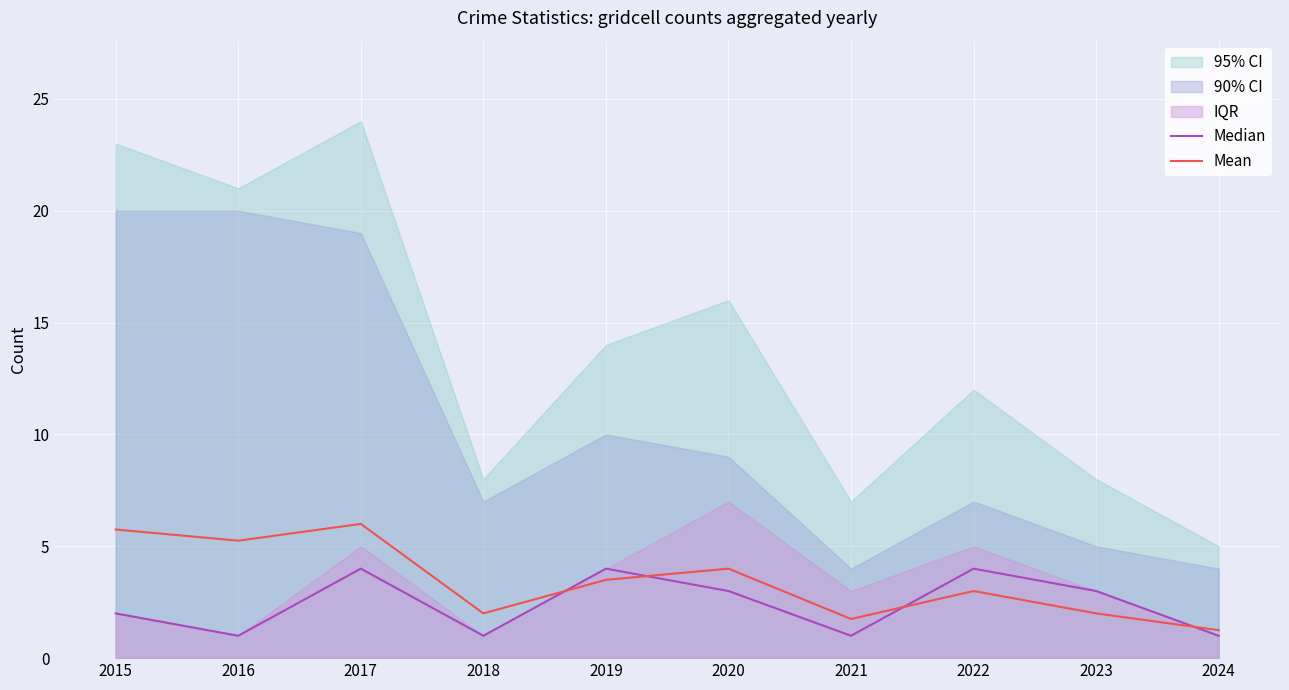

What is the difference between the second highest and minimum values in the Median series?

3.0